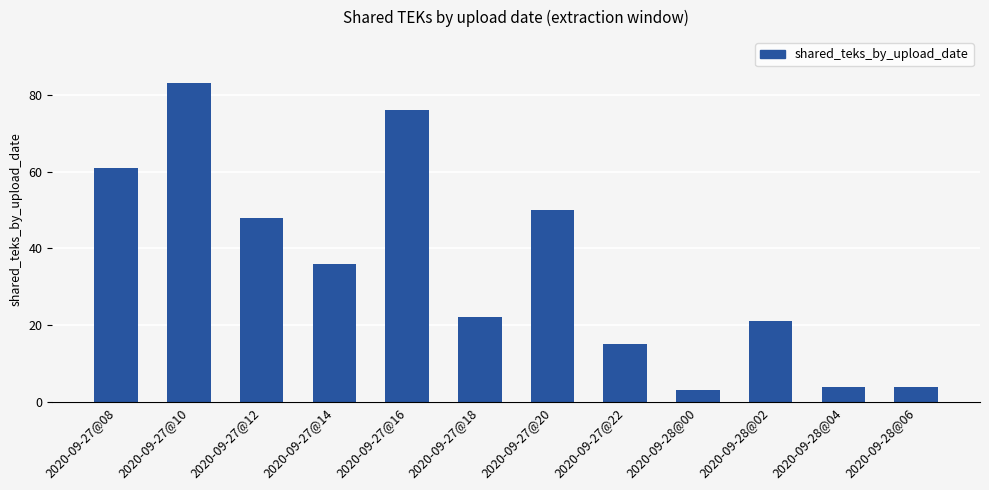

Reading left to right, what are all the values shown in this chart?

2020-09-27@08=61	2020-09-27@10=83	2020-09-27@12=48	2020-09-27@14=36	2020-09-27@16=76	2020-09-27@18=22	2020-09-27@20=50	2020-09-27@22=15	2020-09-28@00=3	2020-09-28@02=21	2020-09-28@04=4	2020-09-28@06=4